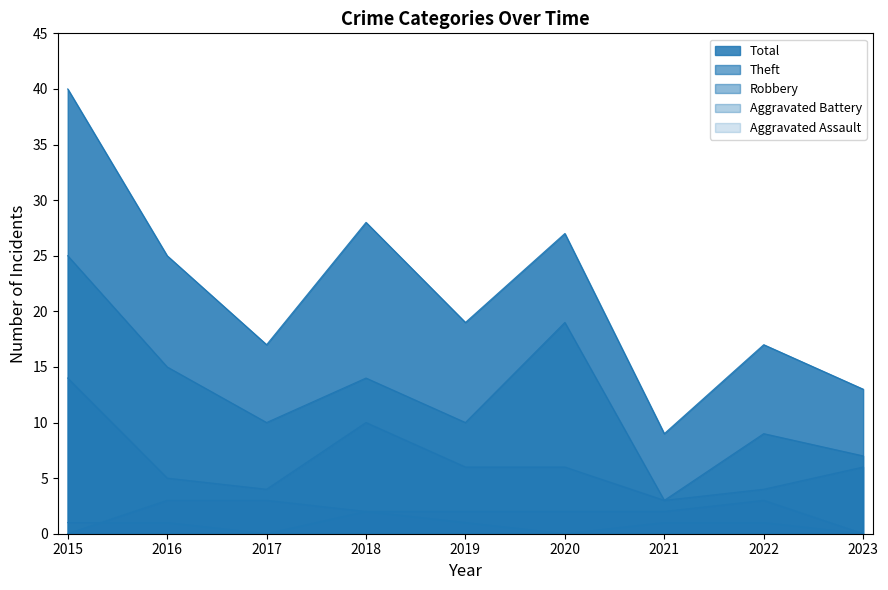

What is the highest value of the Aggravated Battery series?

3